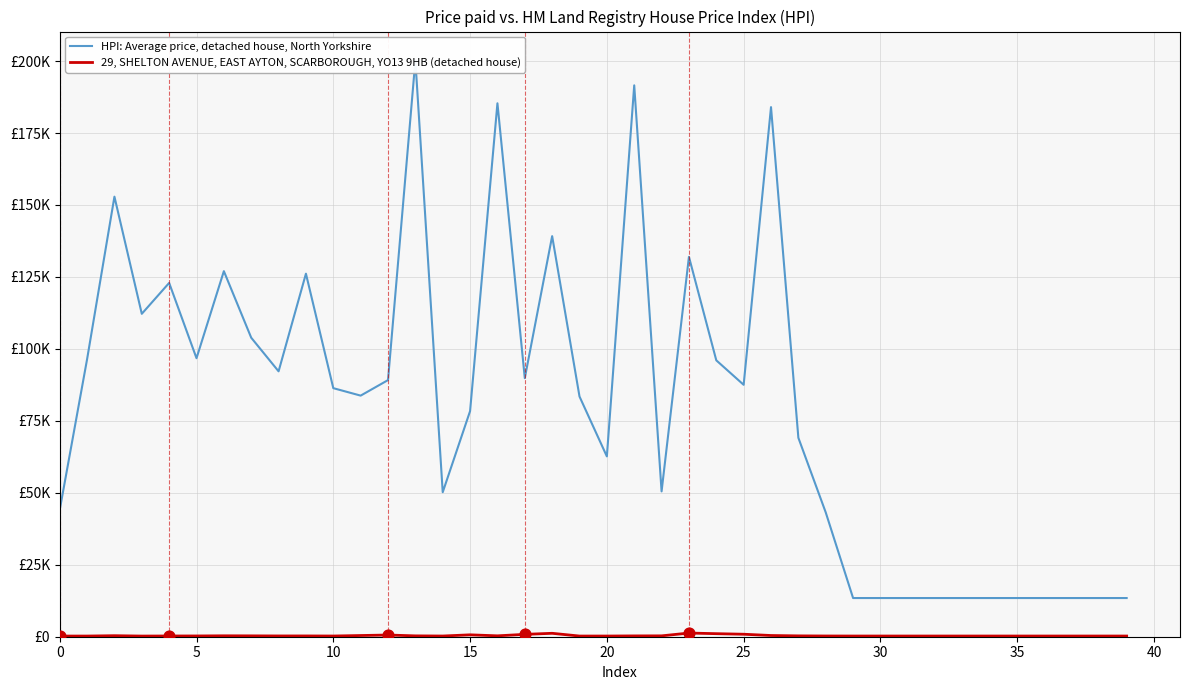

What are all the series names shown in the legend?

HPI: Average price, detached house, North Yorkshire, 29, SHELTON AVENUE, EAST AYTON, SCARBOROUGH, YO13 9HB (detached house)